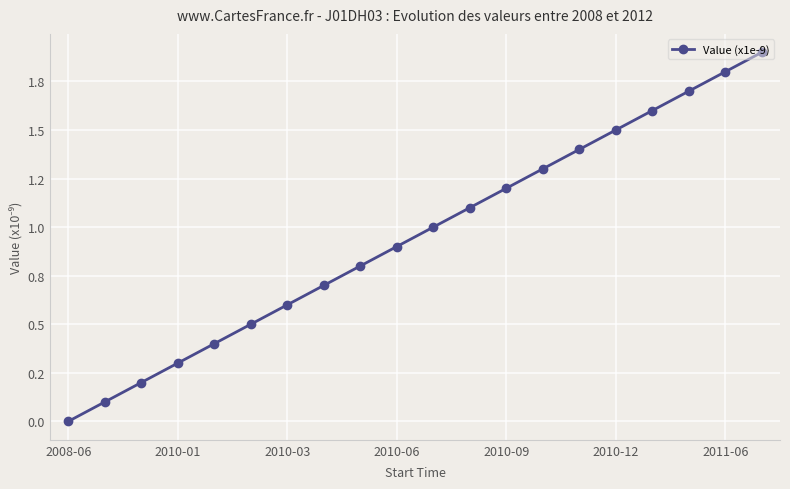

Does the chart have visible grid lines?

Yes